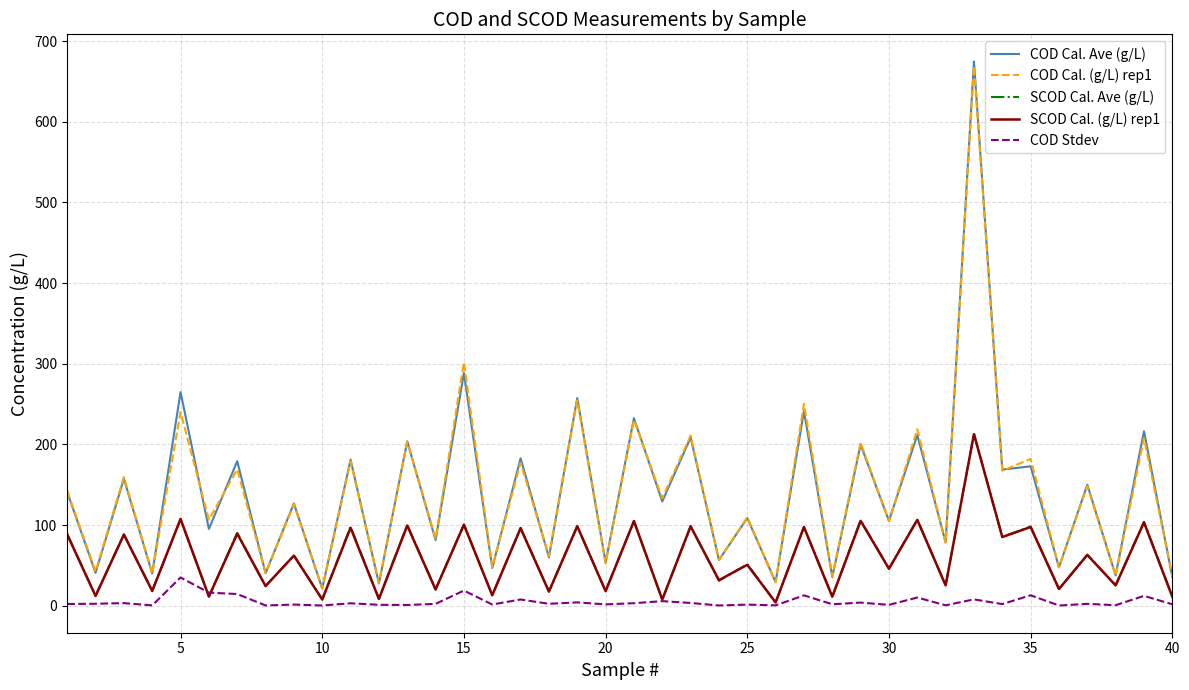

How many values in the SCOD Cal. Ave (g/L) series are below 62?

20